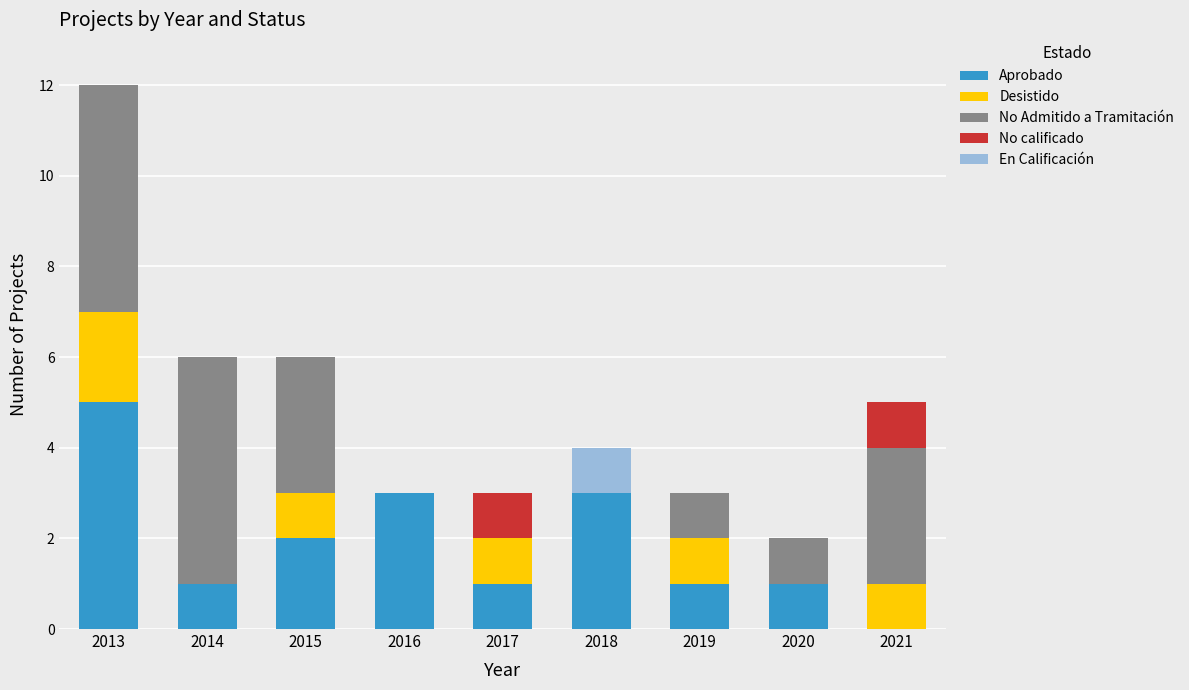

What is the total value across all series at 2014?

6